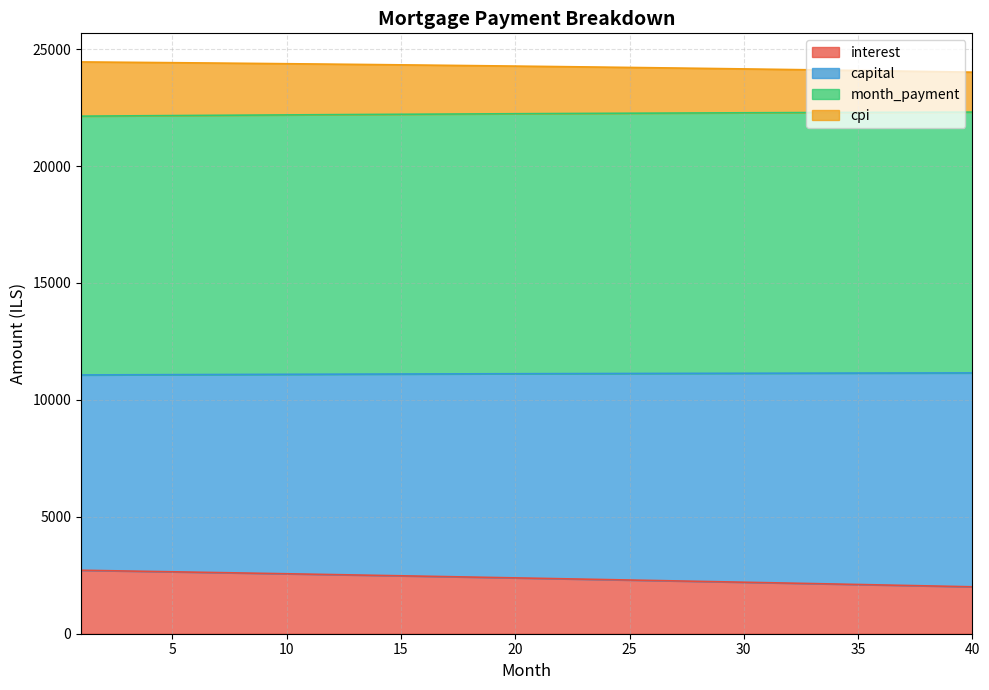

What are all the series names shown in the legend?

interest, capital, month_payment, cpi